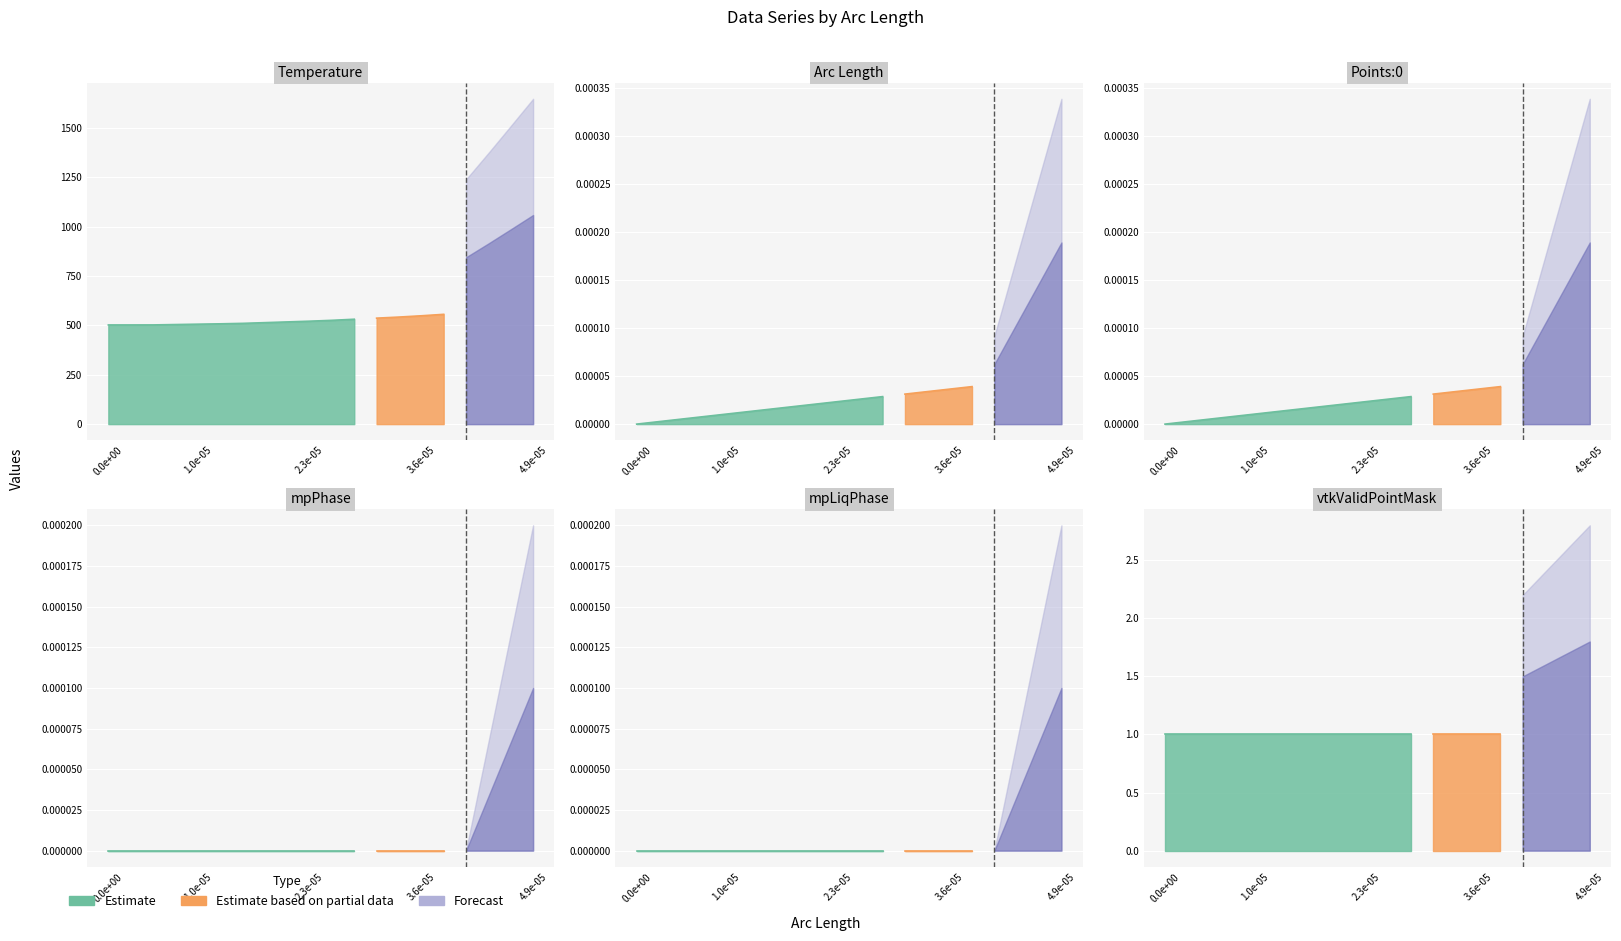

Which series changed the most between 2.86e-05 and 3.12e-05?

temp